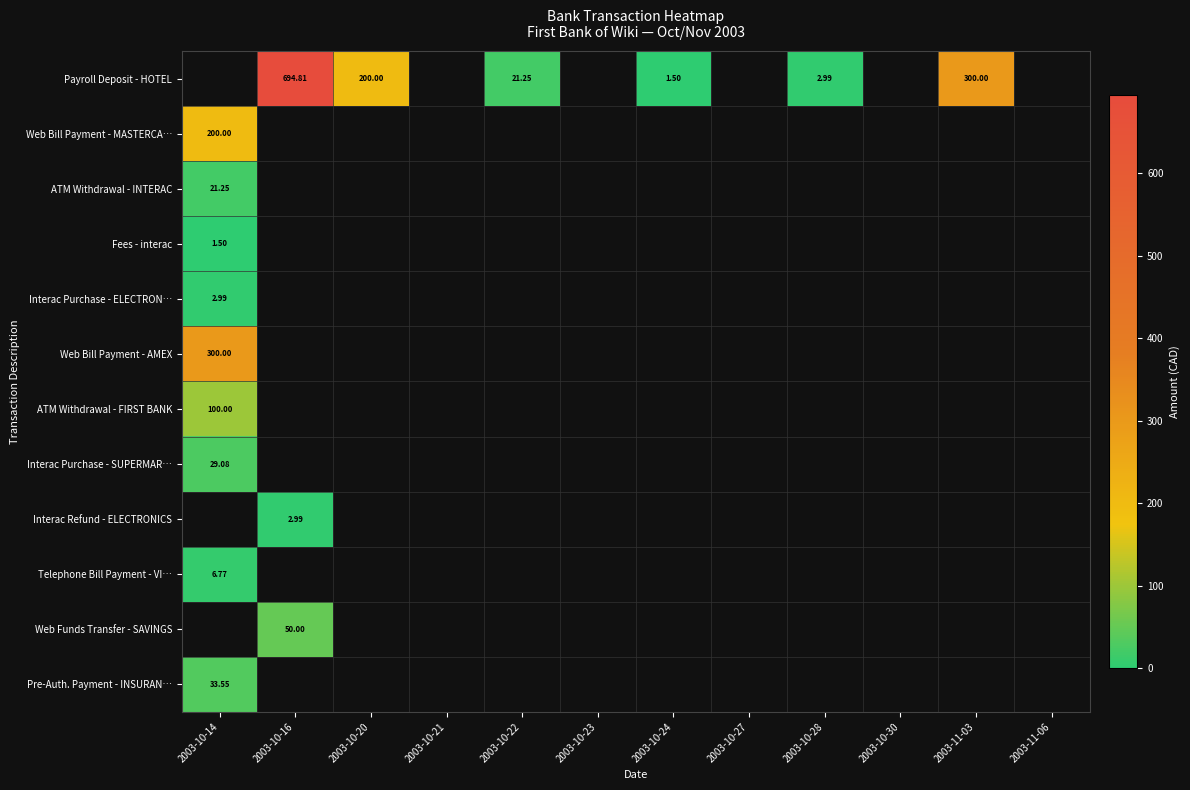

Which label corresponds to the smallest value in the chart?

2003-10-14